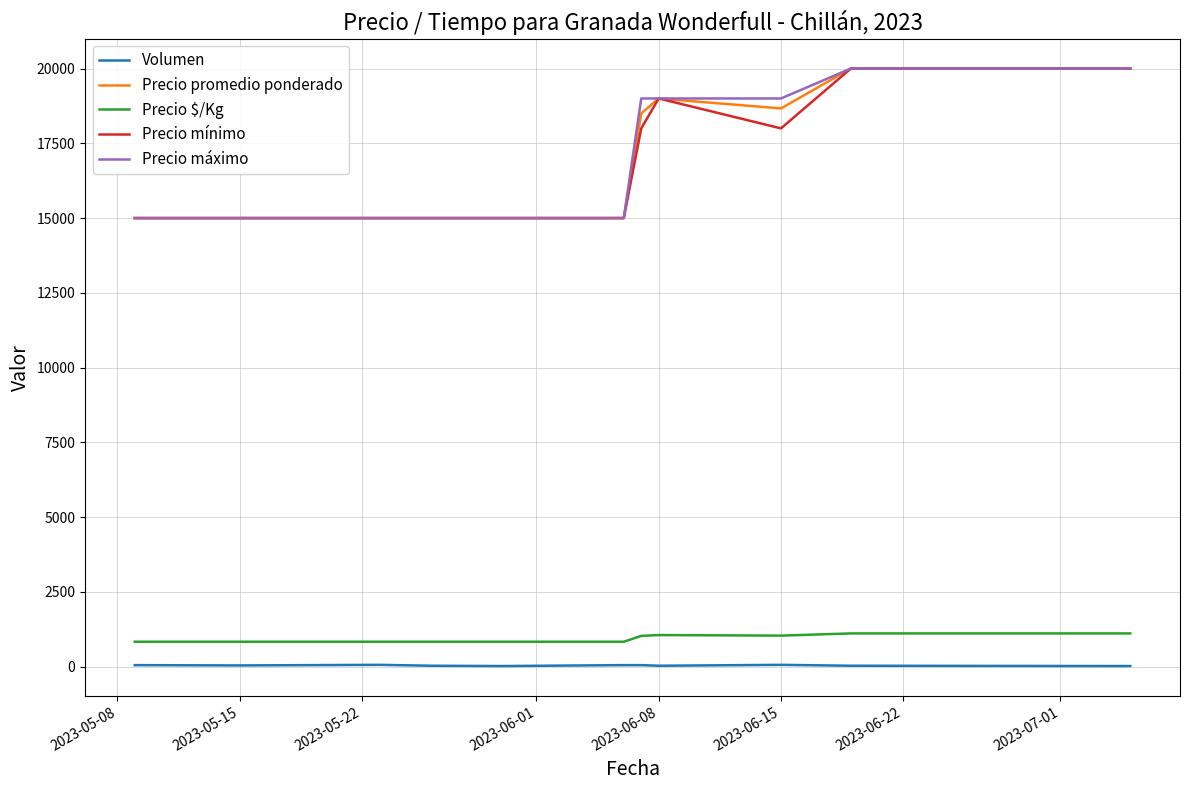

How many distinct data groups are displayed?

5